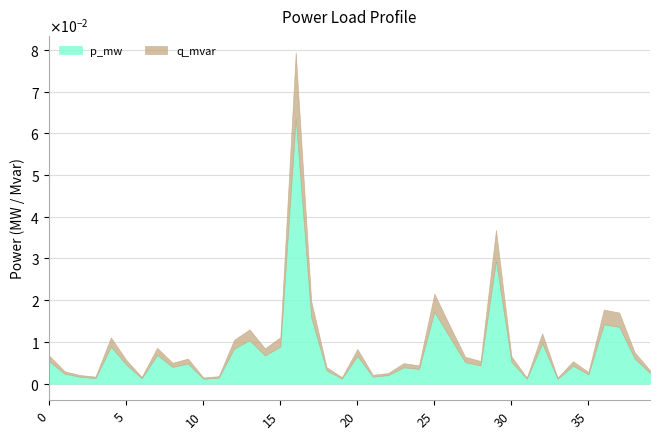

Reading right to left, transcribe all the data shown in this chart.

p_mw: 39=0.0	38=0.0	37=0.0	36=0.0	35=0.0	34=0.0	33=0.0	32=0.0	31=0.0	30=0.0	29=0.0	28=0.0	27=0.0	26=0.0	25=0.0	24=0.0	23=0.0	22=0.0	21=0.0	20=0.0	19=0.0	18=0.0	17=0.0	16=0.1	15=0.0	14=0.0	13=0.0	12=0.0	11=0.0	10=0.0	9=0.0	8=0.0	7=0.0	6=0.0	5=0.0	4=0.0	3=0.0	2=0.0	1=0.0	0=0.0
q_mvar: 39=0.0	38=0.0	37=0.0	36=0.0	35=0.0	34=0.0	33=0.0	32=0.0	31=0.0	30=0.0	29=0.0	28=0.0	27=0.0	26=0.0	25=0.0	24=0.0	23=0.0	22=0.0	21=0.0	20=0.0	19=0.0	18=0.0	17=0.0	16=0.0	15=0.0	14=0.0	13=0.0	12=0.0	11=0.0	10=0.0	9=0.0	8=0.0	7=0.0	6=0.0	5=0.0	4=0.0	3=0.0	2=0.0	1=0.0	0=0.0